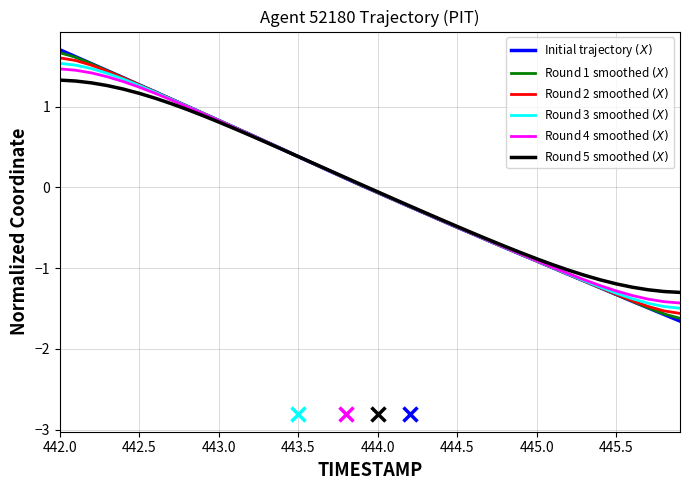

What is the minimum value shown in the chart?

-1.7